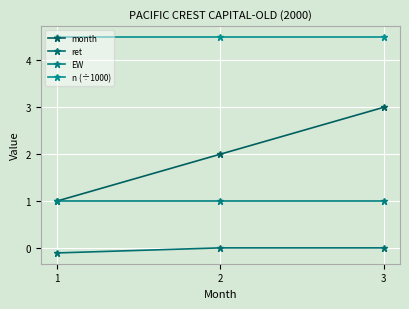

Is this an area chart (filled region under the line)?

No